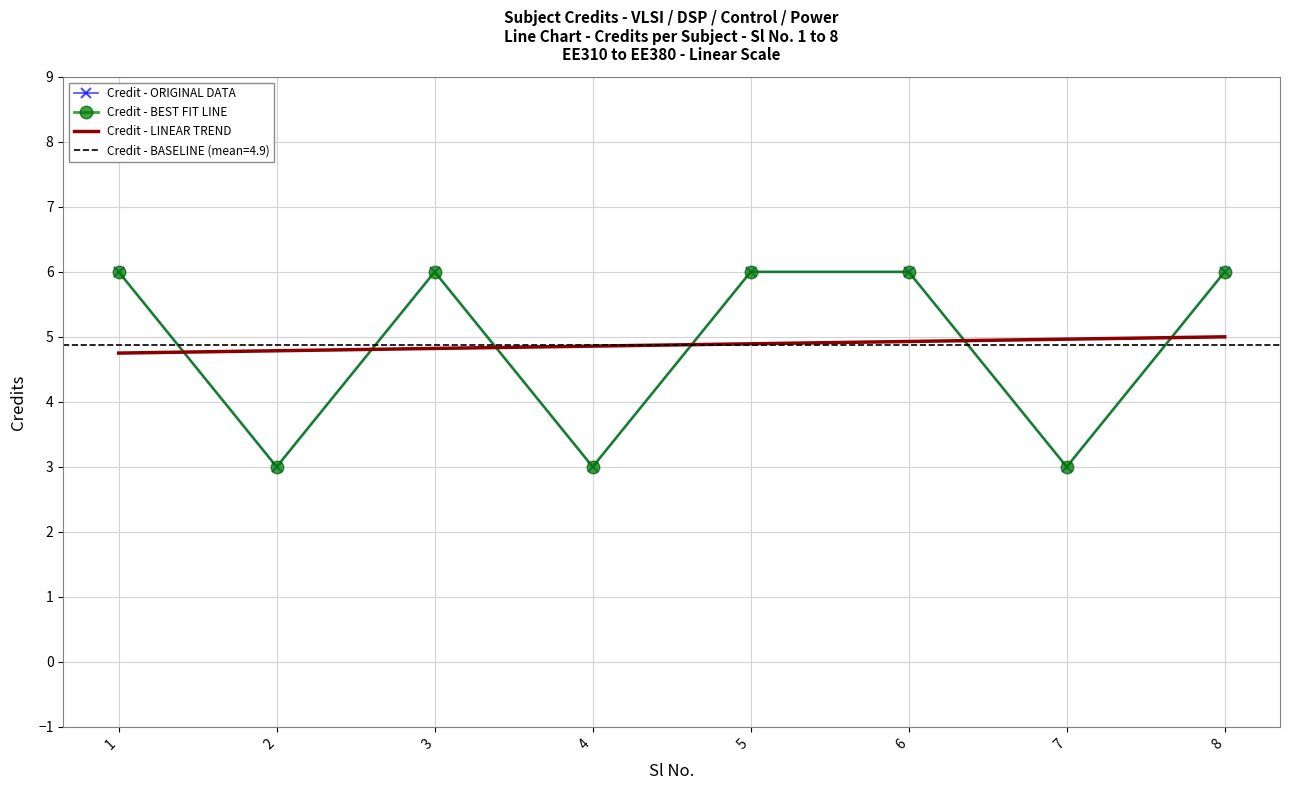

What is the ratio of the value at 4 to the value at 2?

1.0